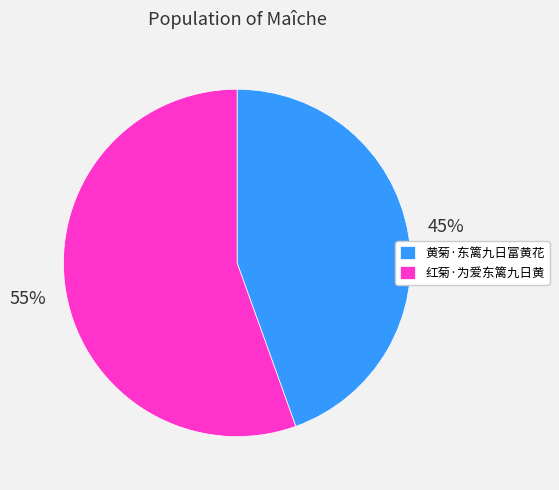

To the nearest percent, what portion does 红菊·为爱东篱九日黄 represent?

55%